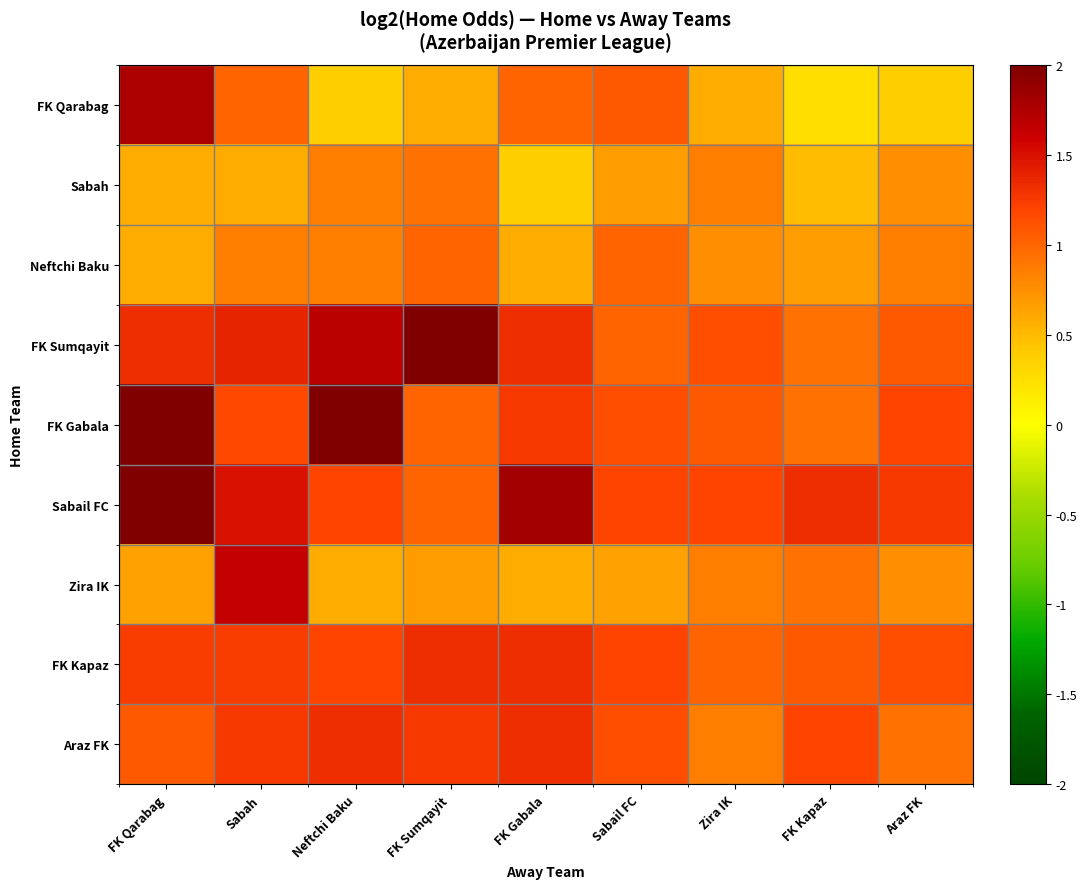

What is the difference between the highest and lowest values at FK Qarabag?

2.6